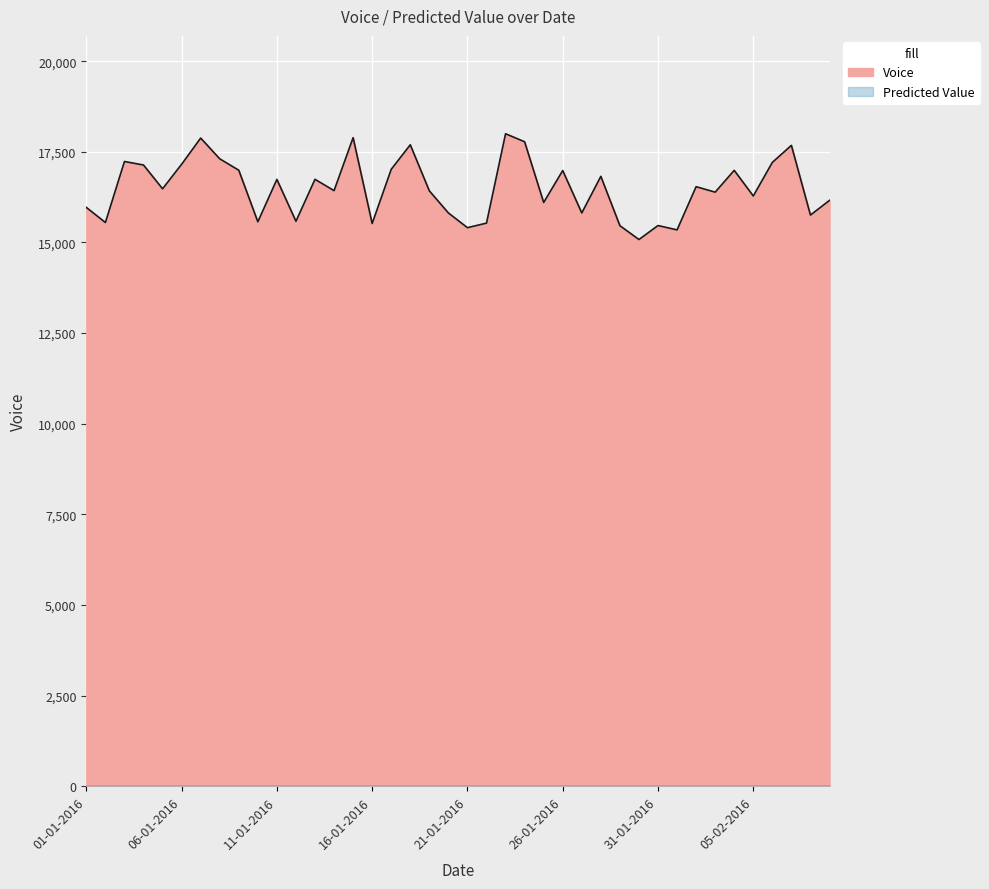

How many lines are shown in the chart?

1